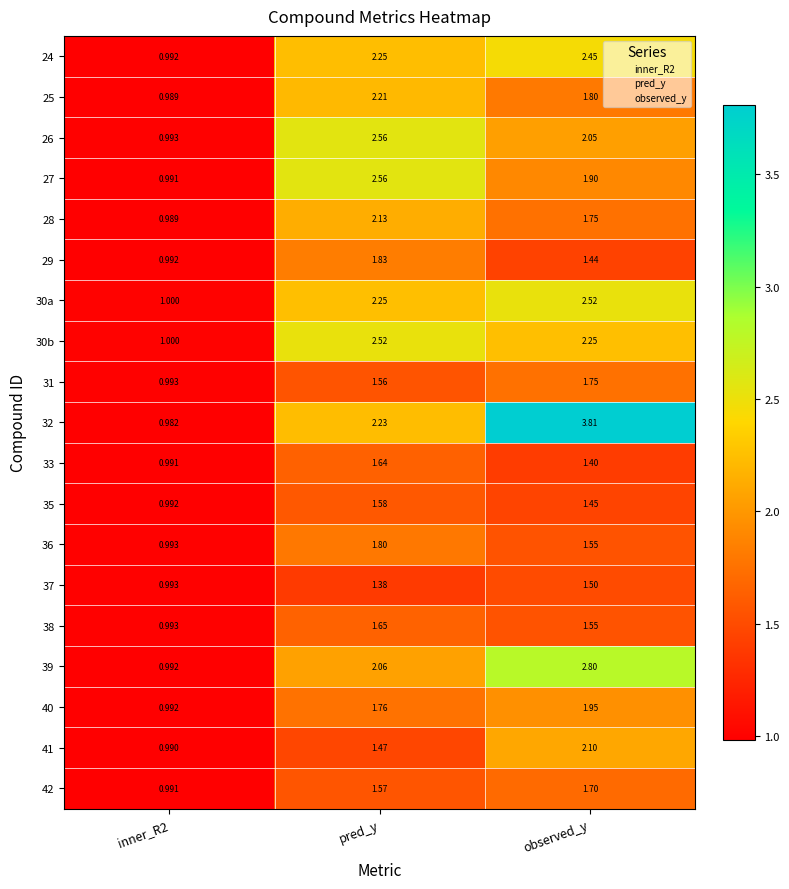

What is the greatest value displayed?

3.8